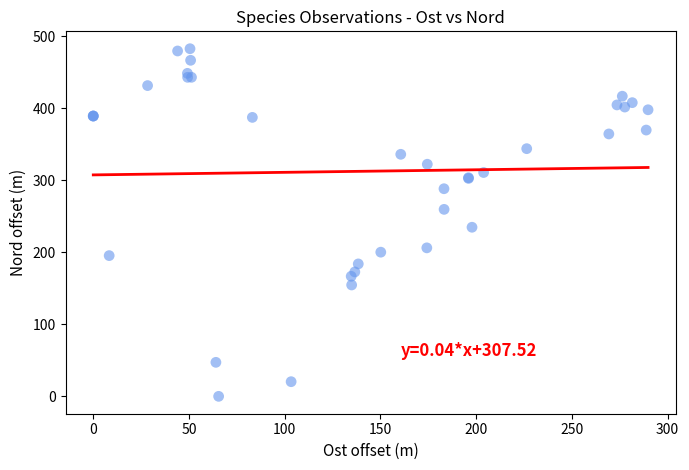

What Y value in the scatter plot is closest to 241?

234.8